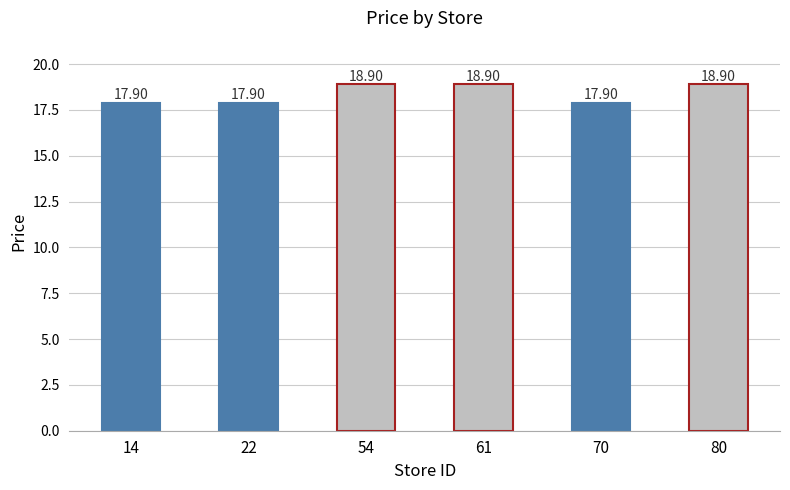

What is the average value?

18.4